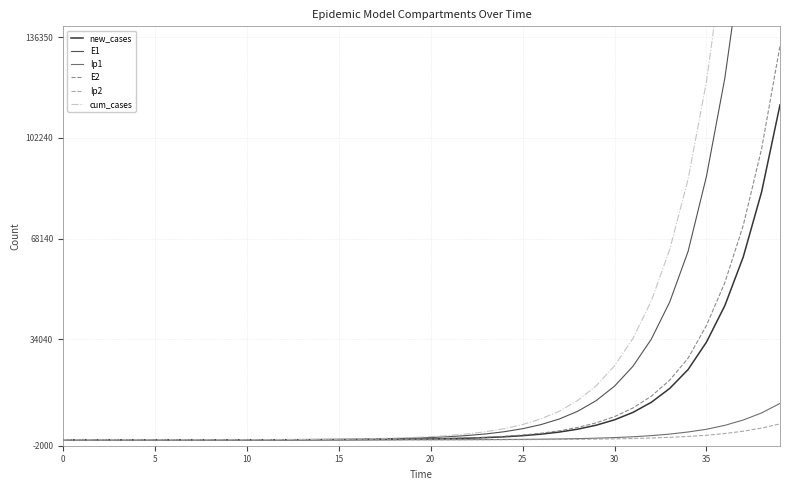

The E2 series shows -78373.5 at 0. True or false?

False